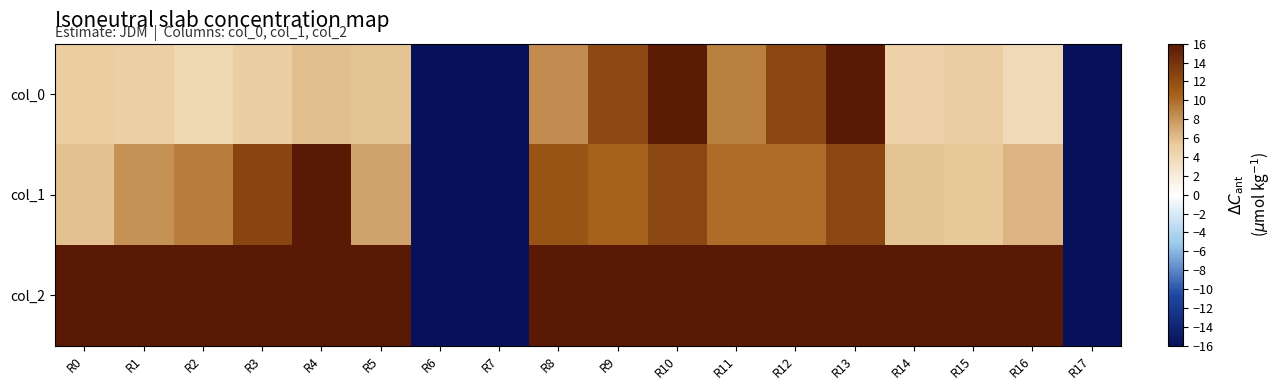

What is the total value across all series at R1?

29.1